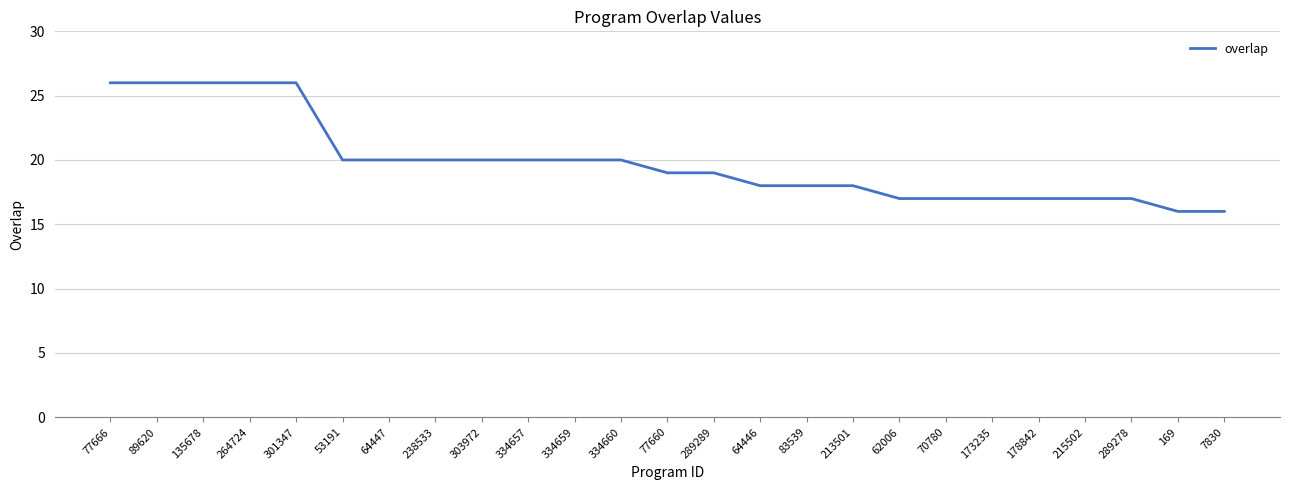

Reading left to right, what are all the values shown in this chart?

77666=26	89620=26	135678=26	264724=26	301347=26	53191=20	64447=20	238533=20	303972=20	334657=20	334659=20	334660=20	77660=19	289289=19	64446=18	83539=18	213501=18	62006=17	70780=17	173235=17	178842=17	215502=17	289278=17	169=16	7830=16